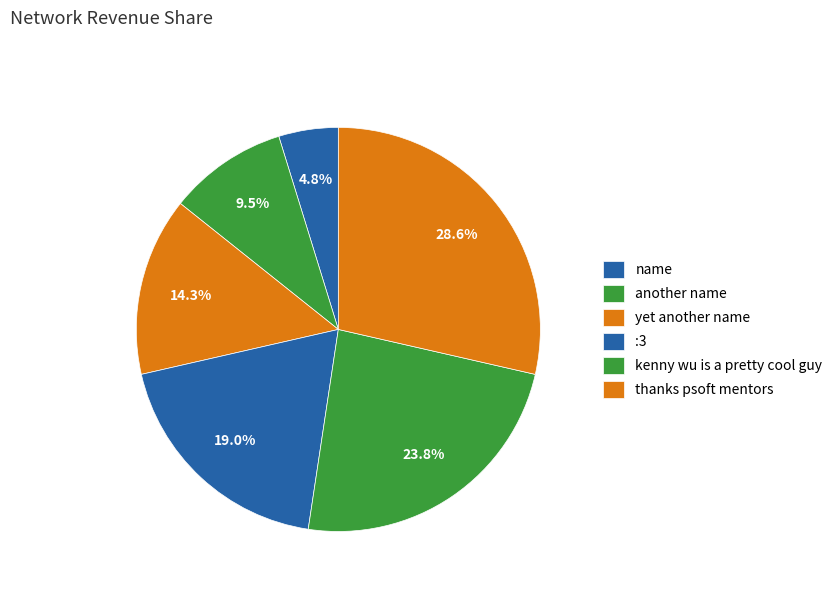

Count the number of slices in the pie.

6